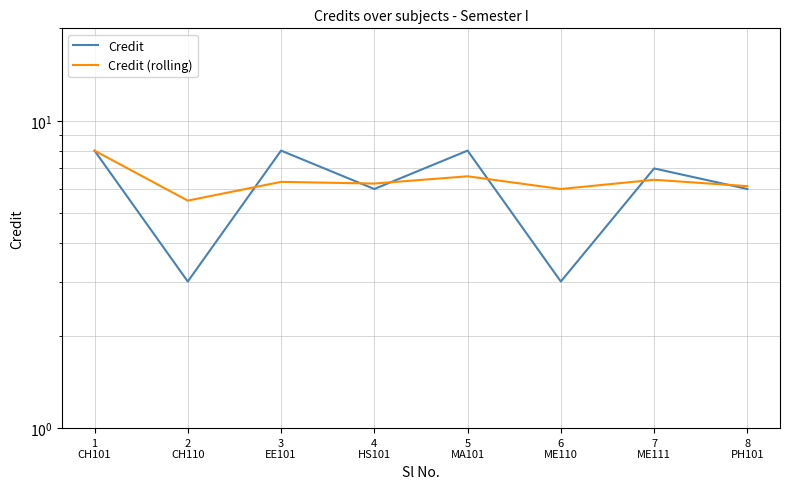

Is this an area chart (filled region under the line)?

No